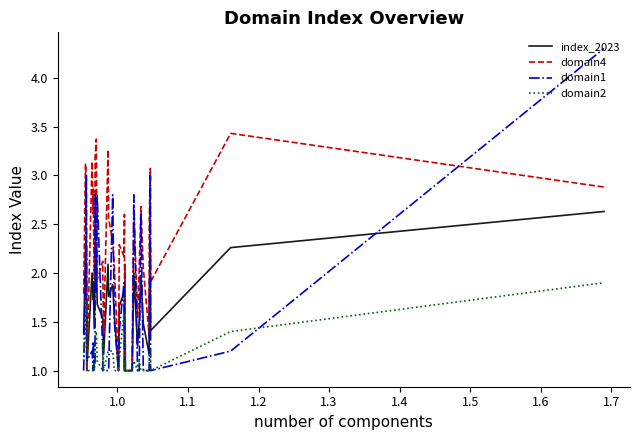

List the series in order of their peak value, lowest first.

domain2, index_2023, domain4, domain1